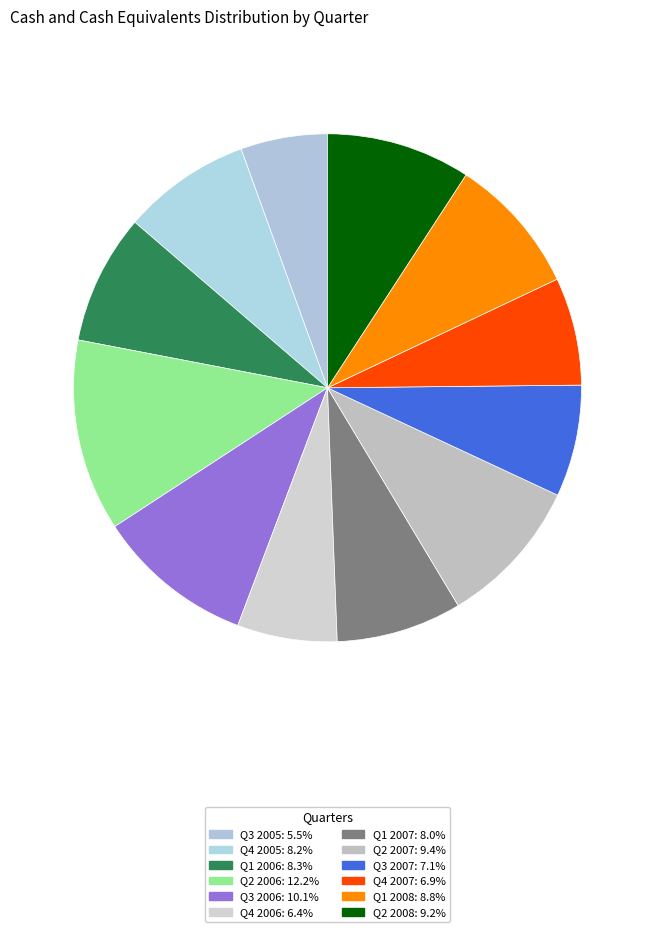

Does Q2 2008 account for over 50% of the chart?

No